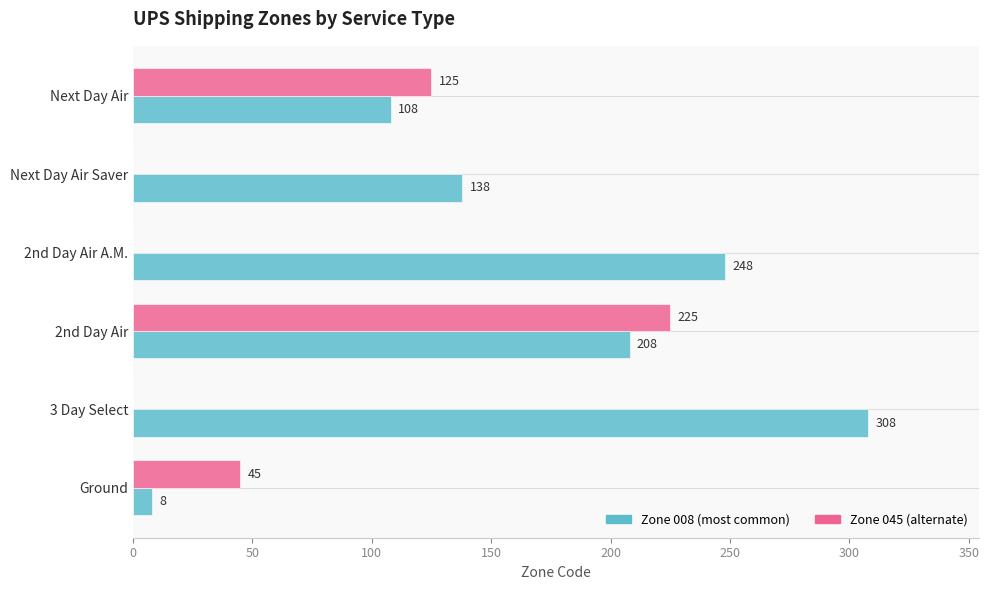

At which category is the sum across all series the highest?

2nd Day Air